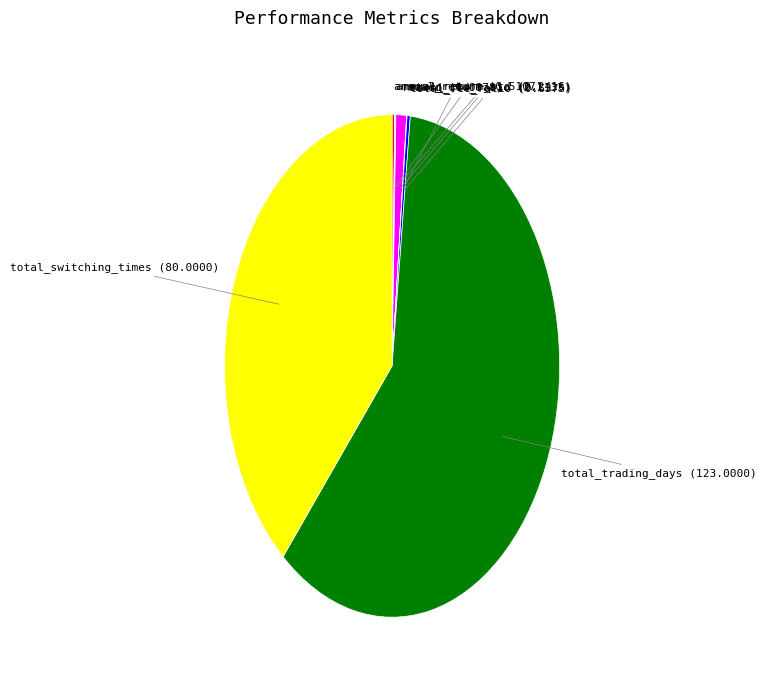

Which category accounts for the majority?

total_trading_days